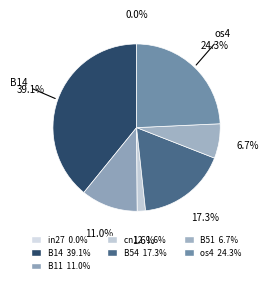

What is the smallest slice in the pie chart?

in27